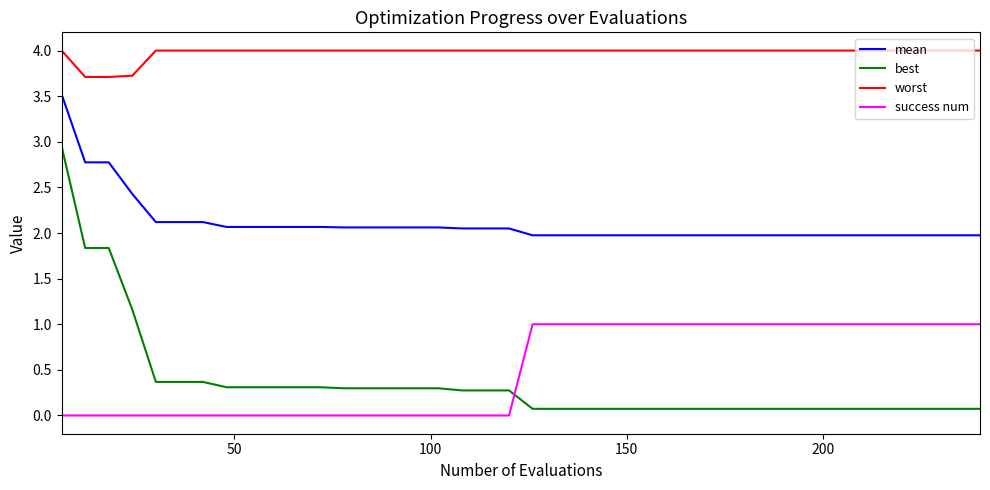

Which series has the widest spread of values?

best